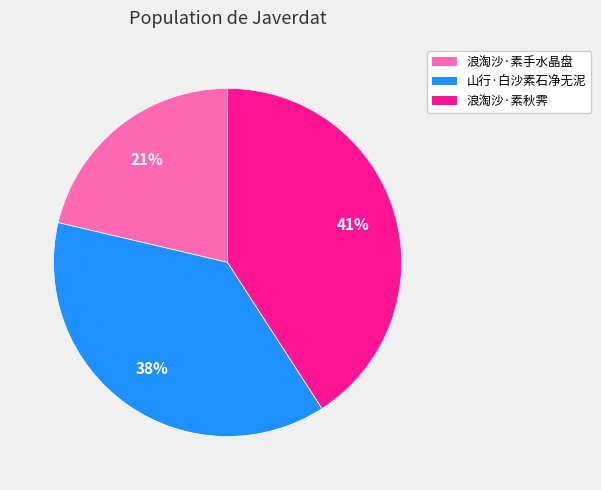

True or false: 山行·白沙素石净无泥 accounts for 48% of the total.

False